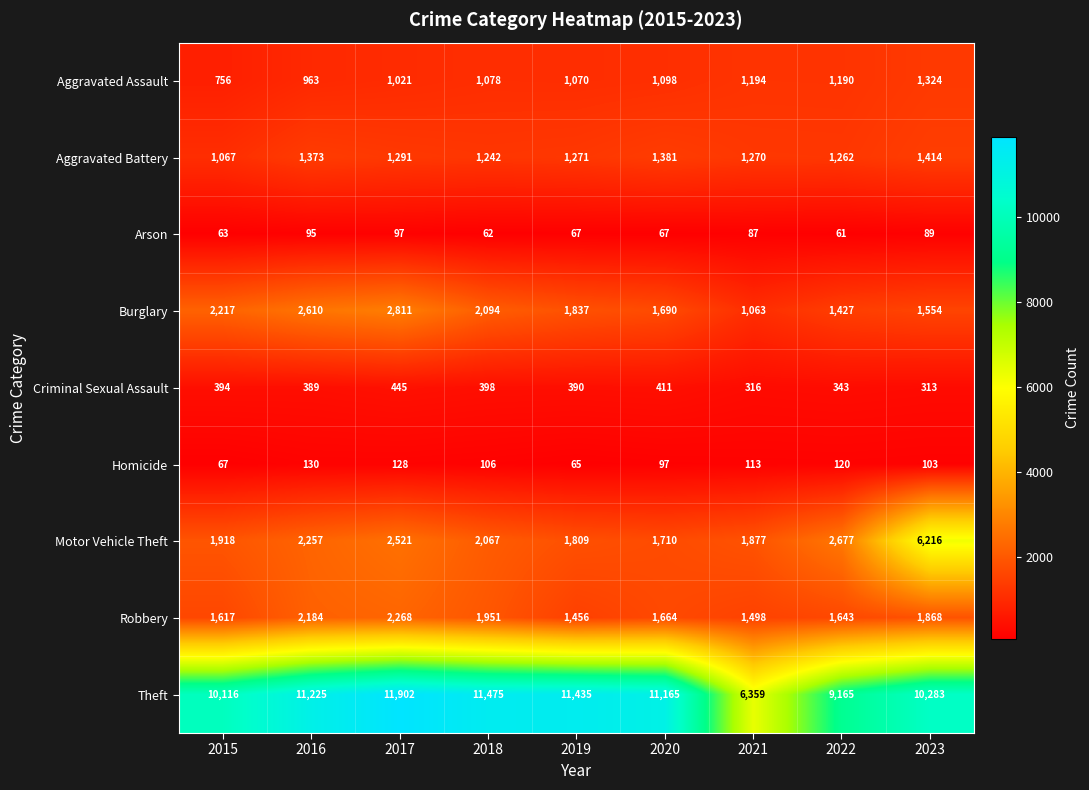

What is the sum of all Arson values?

688